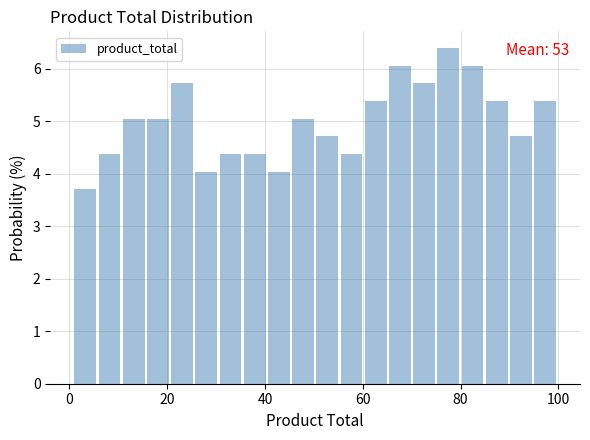

Around what value on the x-axis is the tallest bar? Give the approximate position of its centre, as read against the axis.

78